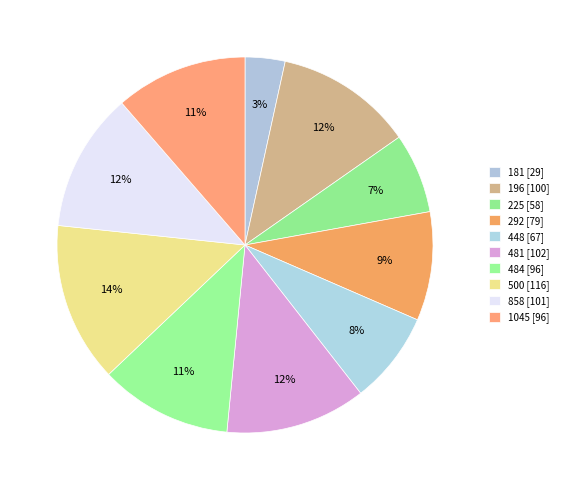

Rank the categories by value from highest to lowest.

500, 481, 858, 196, 484, 1045, 292, 448, 225, 181